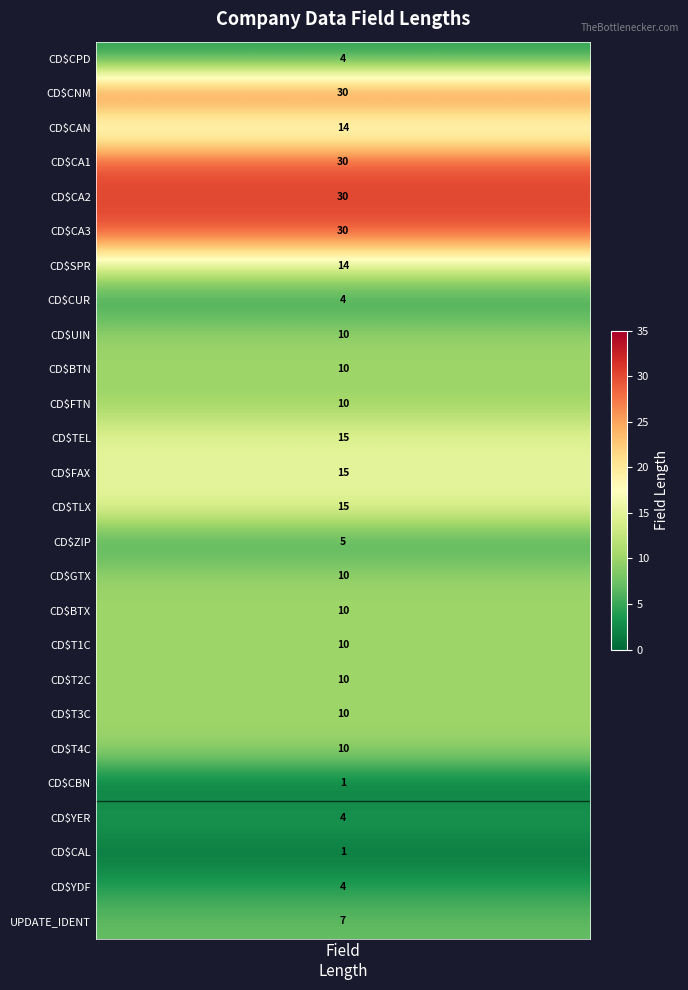

What is the minimum value shown in the chart?

1